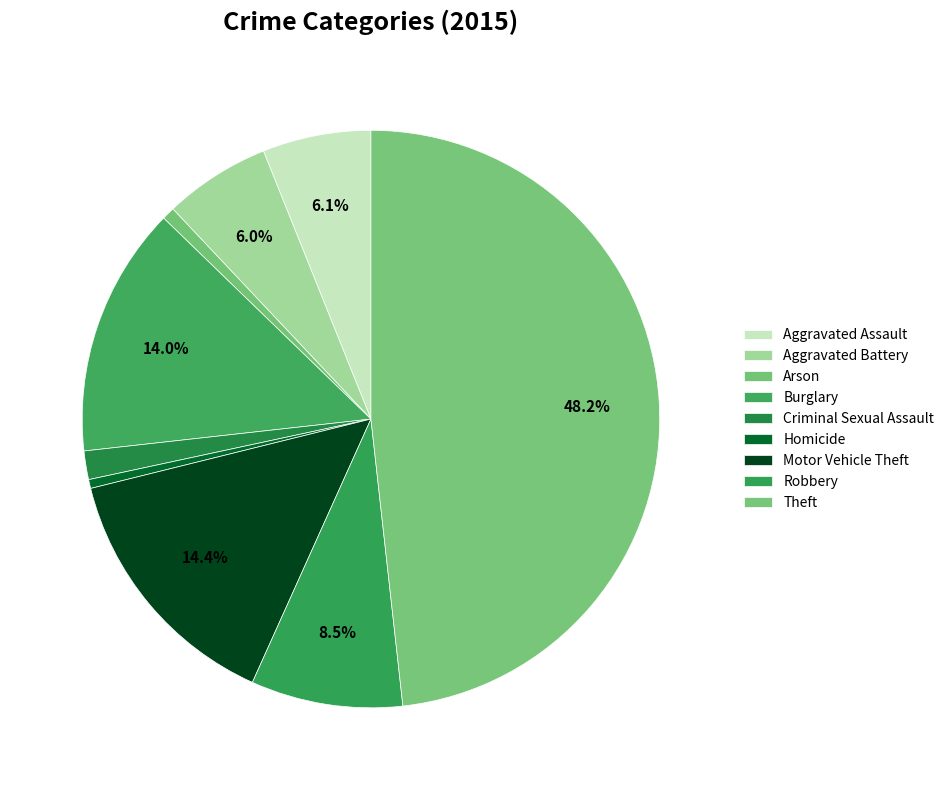

Does any single category account for the majority?

No